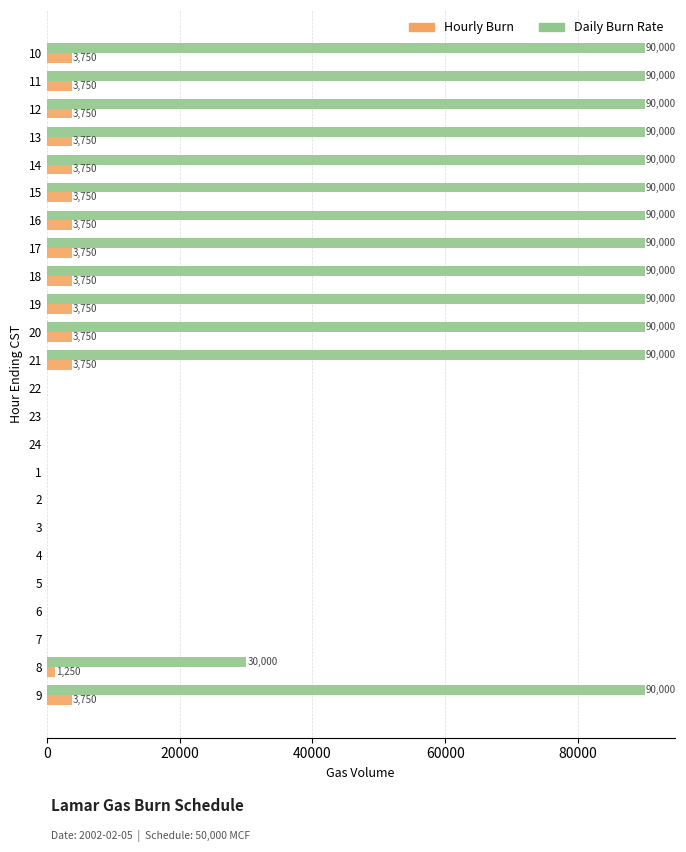

The value of Hourly Burn at 9 is 3750. True or false?

True